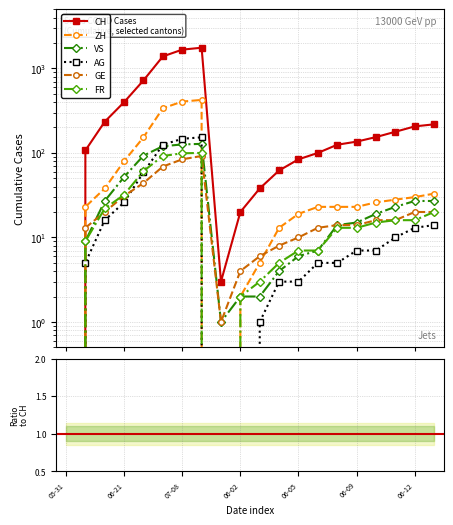

True or false: VS and ZH cross at least once.

True